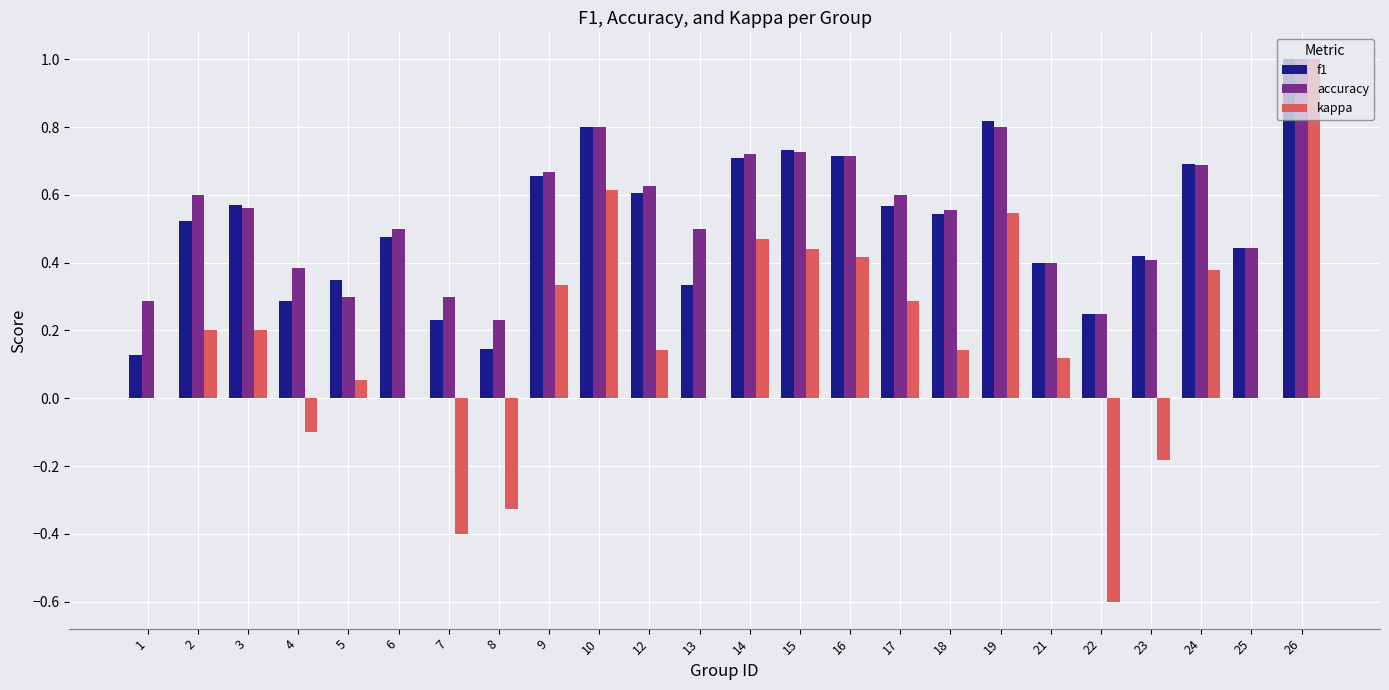

What is the sum of the accuracy values at 26 and 16?

1.7